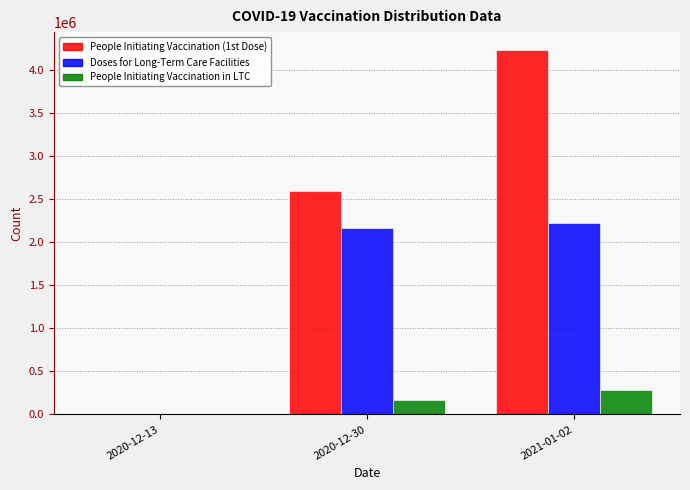

Which label corresponds to the largest value in the chart?

2021-01-02